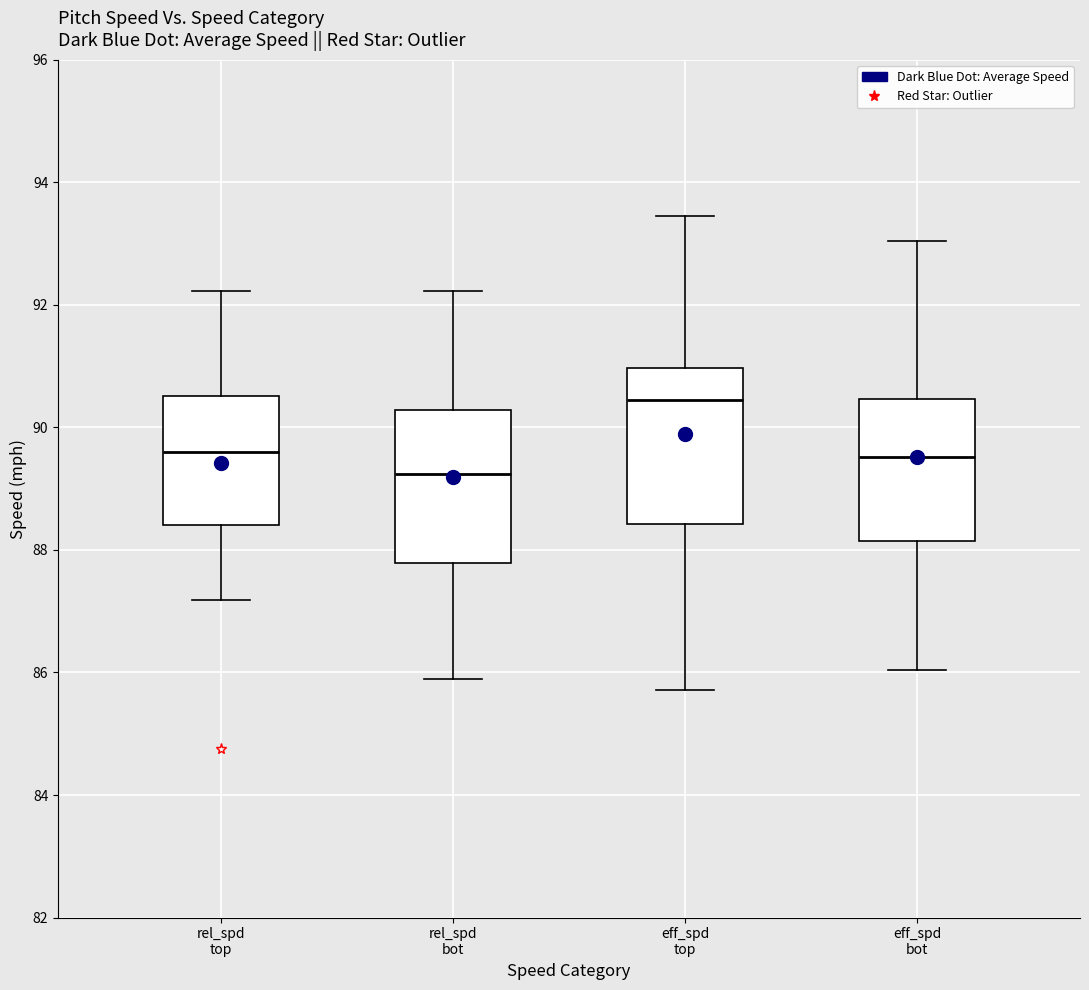

Which box's median line is the highest?

eff_spd top